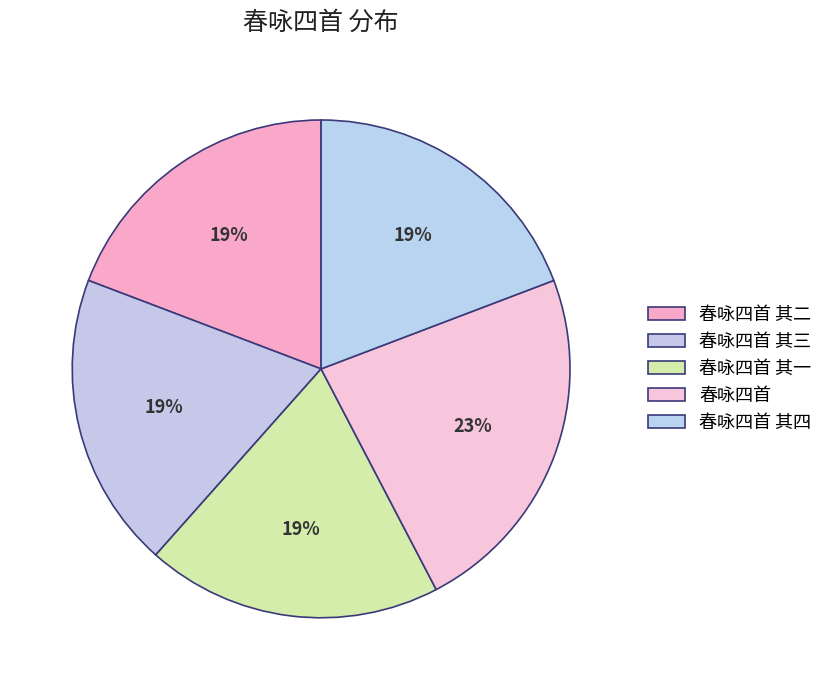

Is there a majority slice in this chart?

No